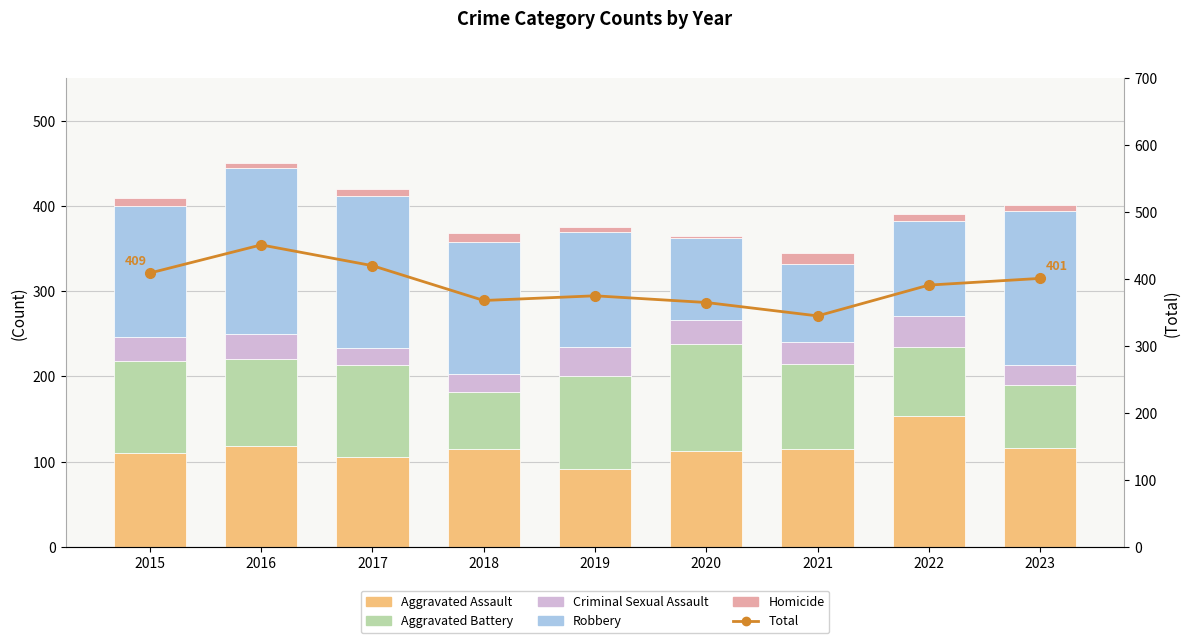

Between 2015 and 2021, which is larger?

2021